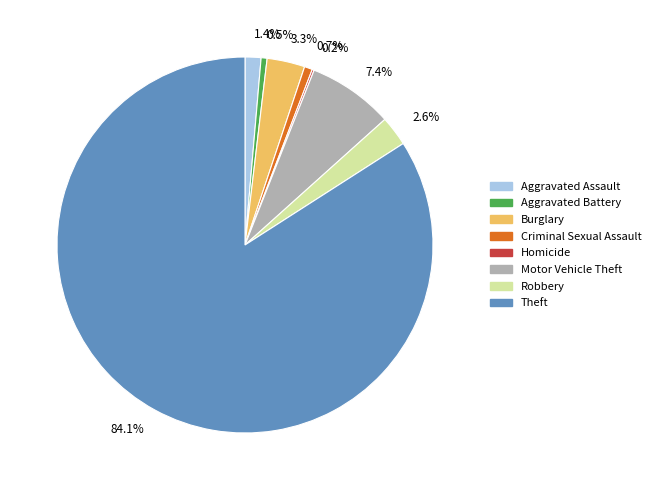

Is it true that Robbery is 3% of the pie?

True